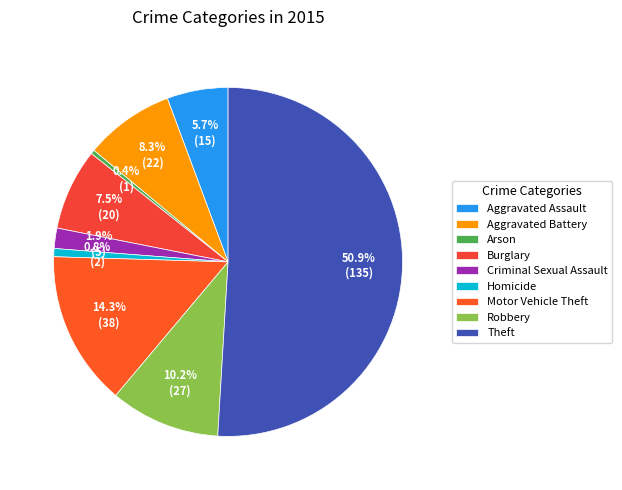

Which slice is the smallest?

Arson